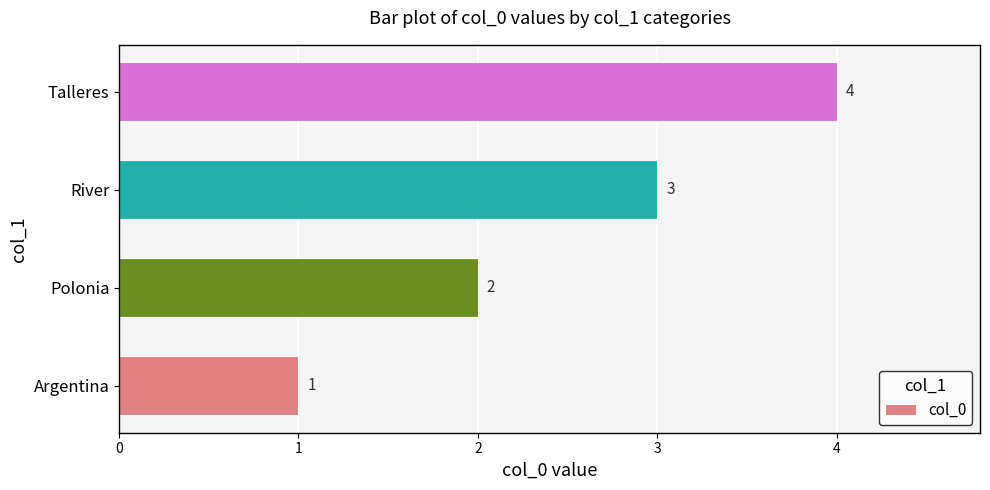

List the labels in order of value, largest first.

Talleres, River, Polonia, Argentina